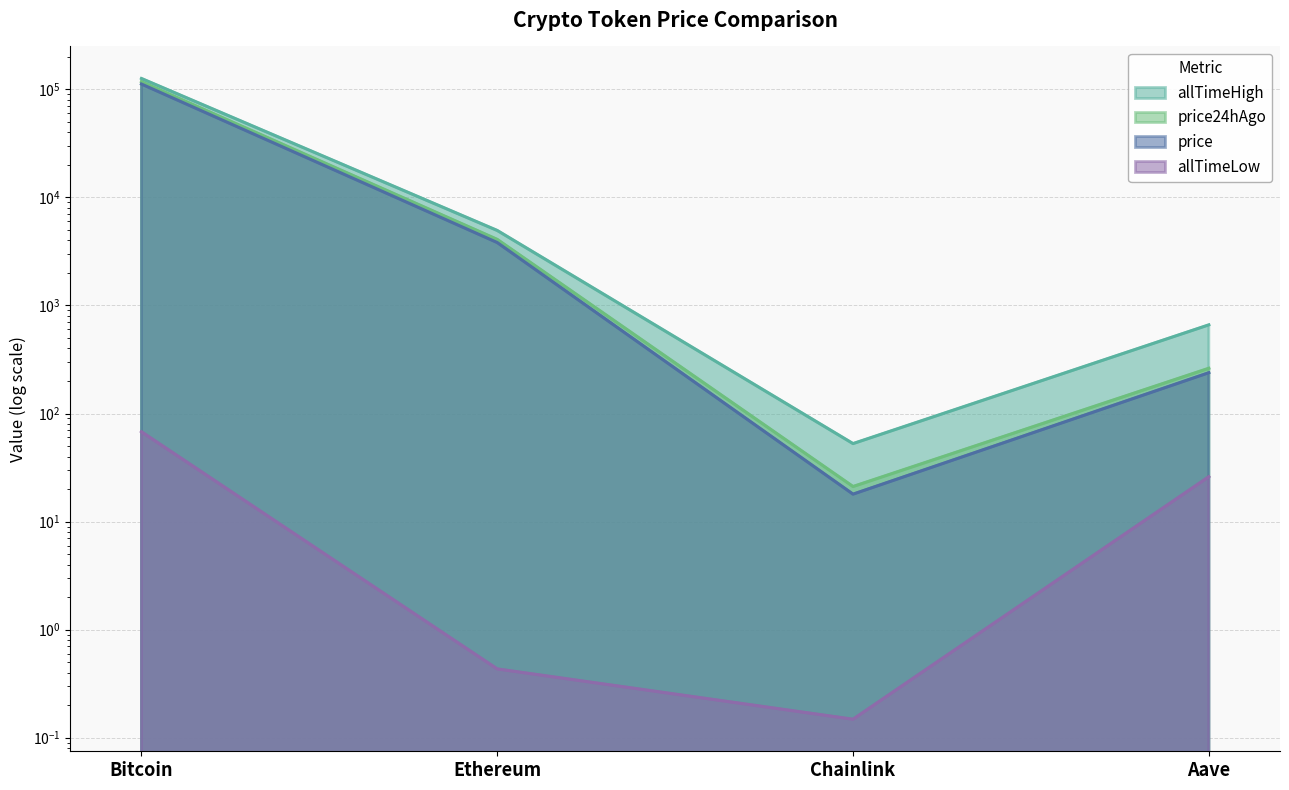

Reading left to right, transcribe all the data shown in this chart.

price: 112031.0	3823.6	17.9	238.6
price24hAgo: 117656.0	4088.4	21.1	262.3
allTimeHigh: 126080.0	4946.1	52.7	661.7
allTimeLow: 67.8	0.4	0.1	26.0